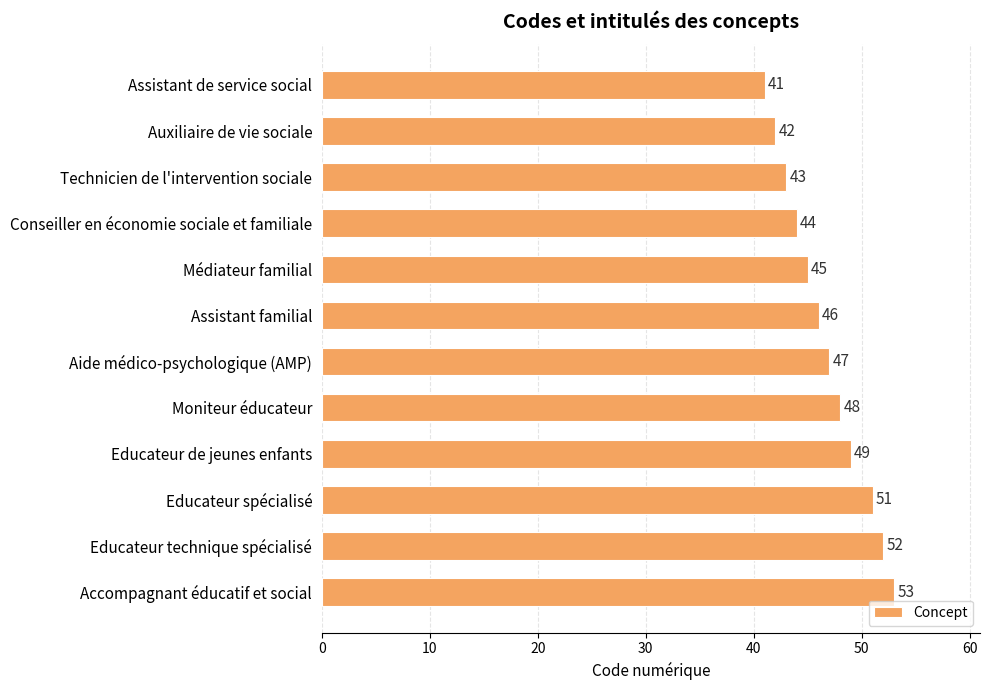

The chart shows a value of 88 at Educateur technique spécialisé. True or false?

False